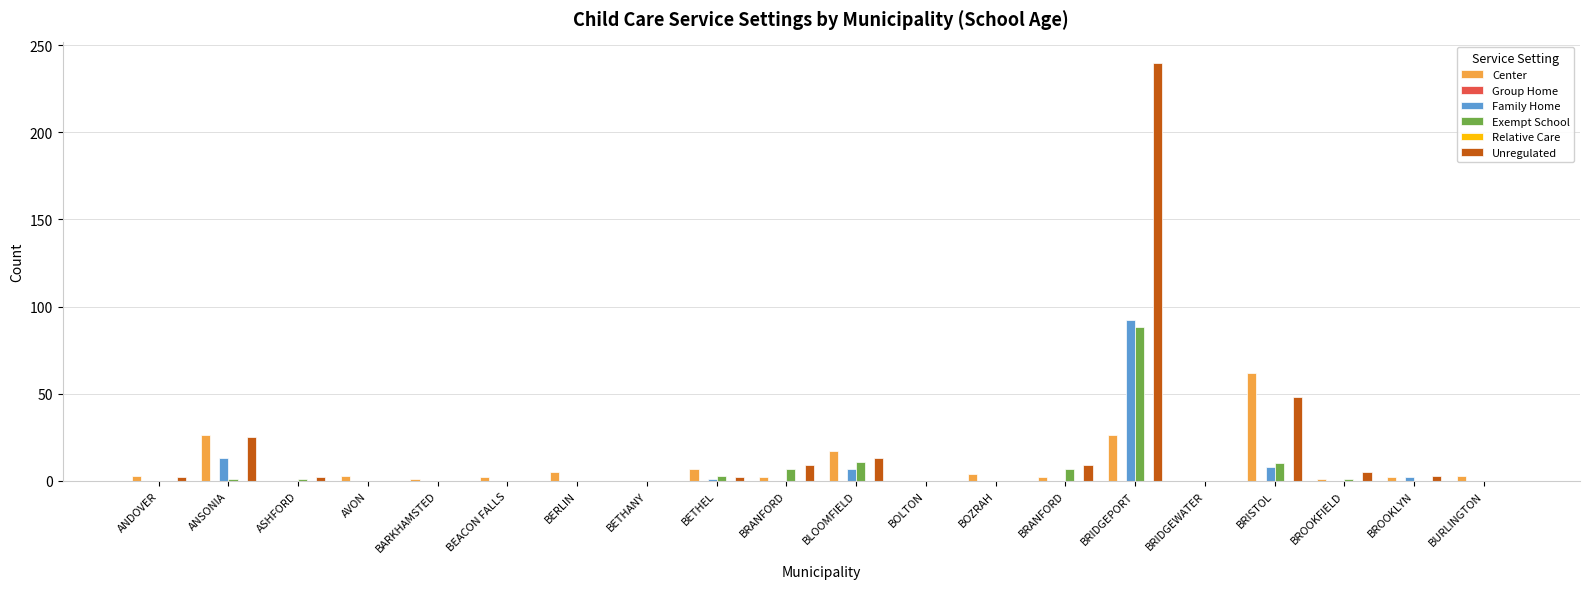

Is the value of Exempt School at BRIDGEPORT greater than the value of Unregulated at AVON?

Yes